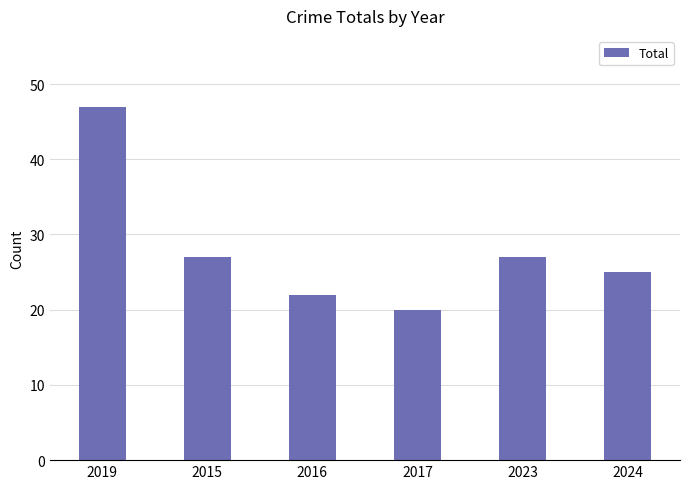

What is the difference between the second highest and second lowest values?

5